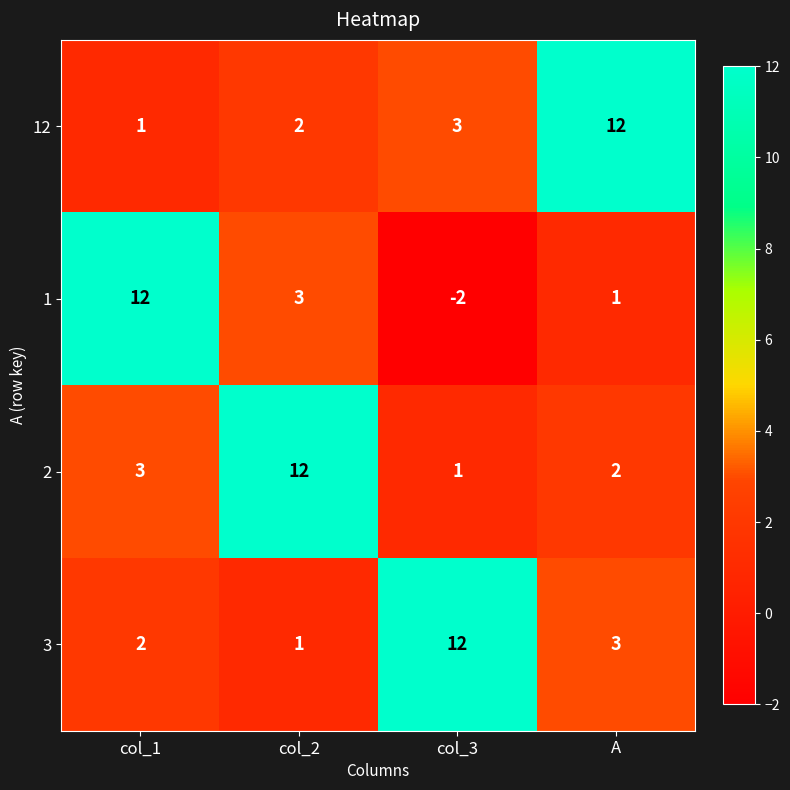

Reading left to right, list all the values displayed in this chart.

12: 1	2	3	12
1: 12	3	-2	1
2: 3	12	1	2
3: 2	1	12	3